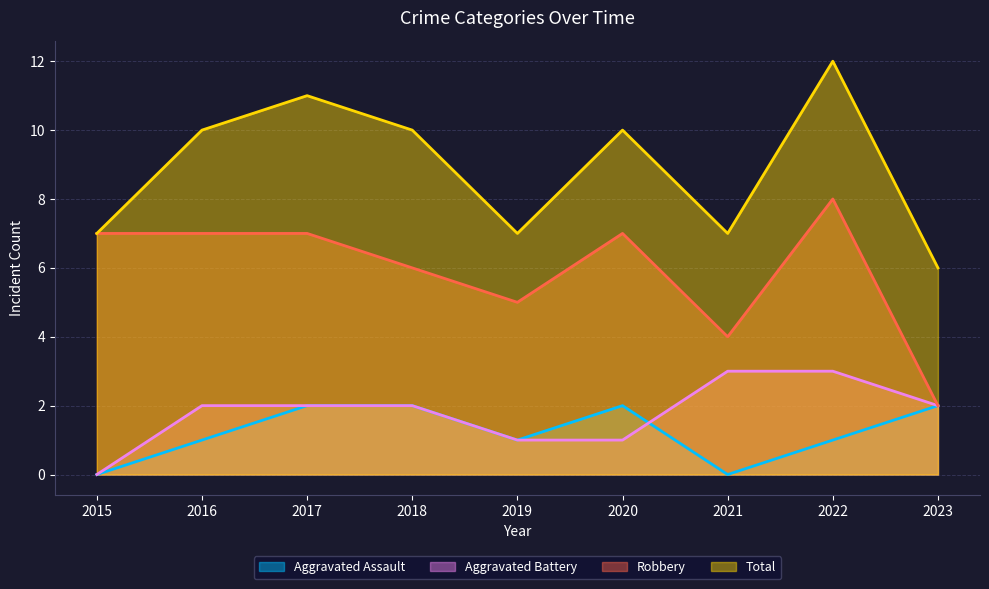

Reading left to right, what are all the values shown in this chart?

Aggravated Assault: 0	1	2	2	1	2	0	1	2
Aggravated Battery: 0	2	2	2	1	1	3	3	2
Robbery: 7	7	7	6	5	7	4	8	2
Total: 7	10	11	10	7	10	7	12	6